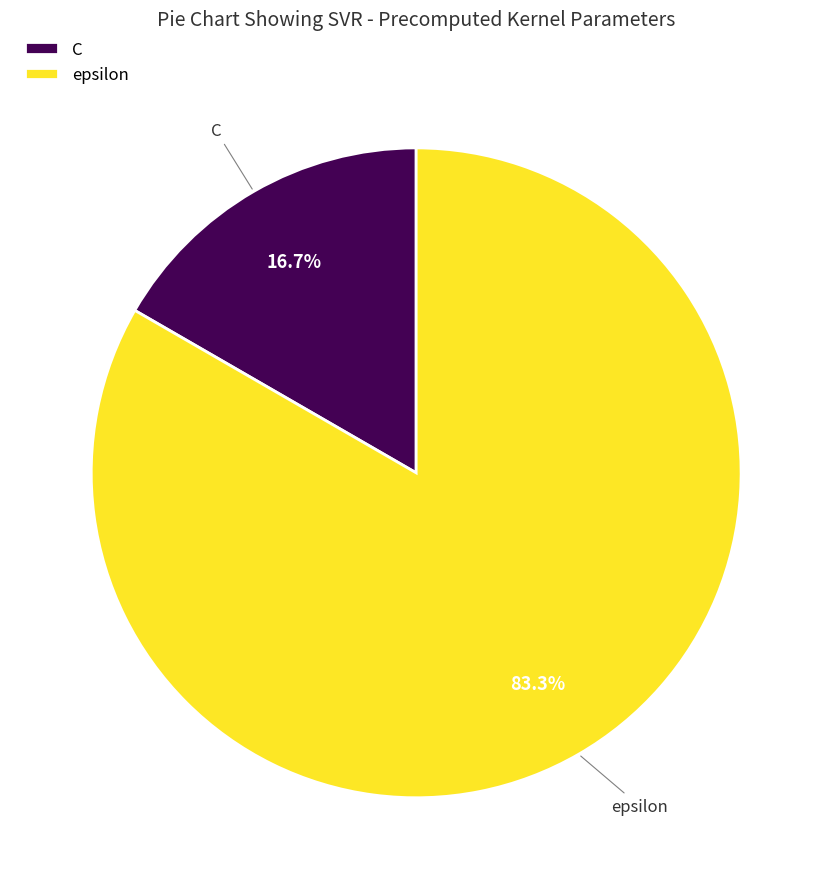

Which has a higher value, C or epsilon?

epsilon